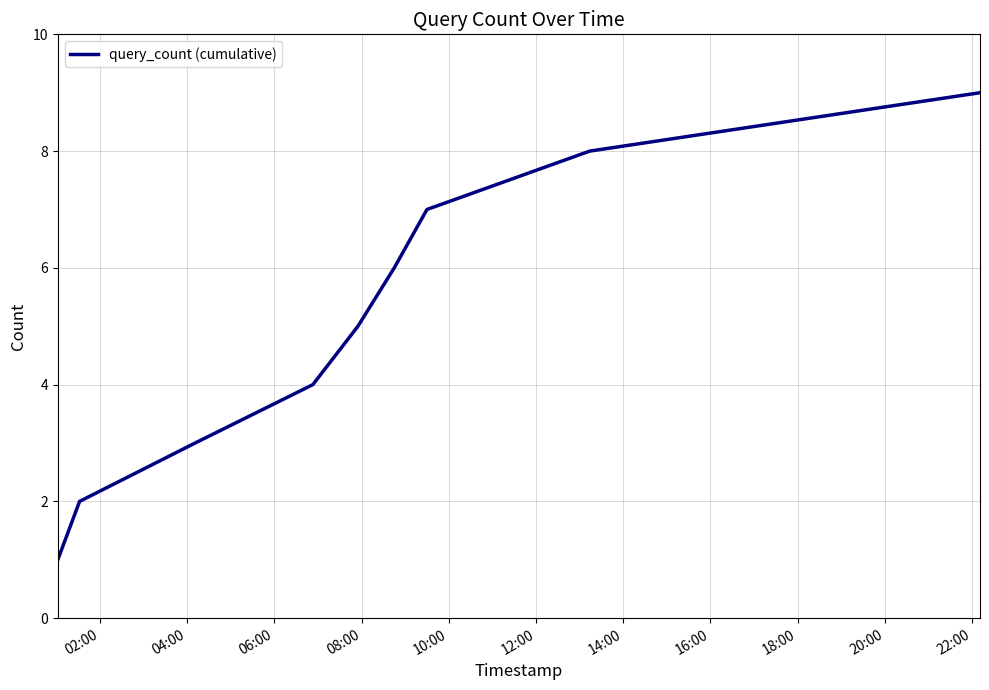

How many values are between 3 and 7?

5